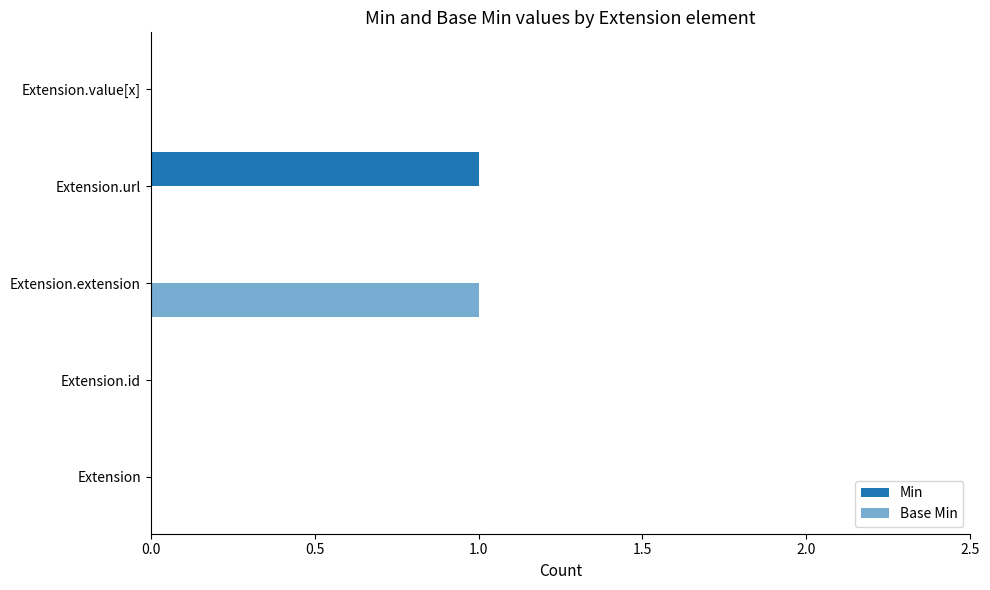

How many data points does each series have?

5